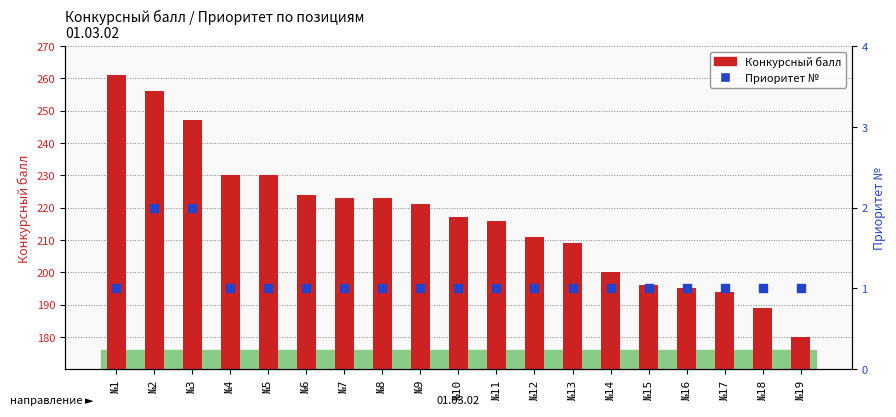

What are all the series names shown in the legend?

Конкурсный балл, Приоритет №